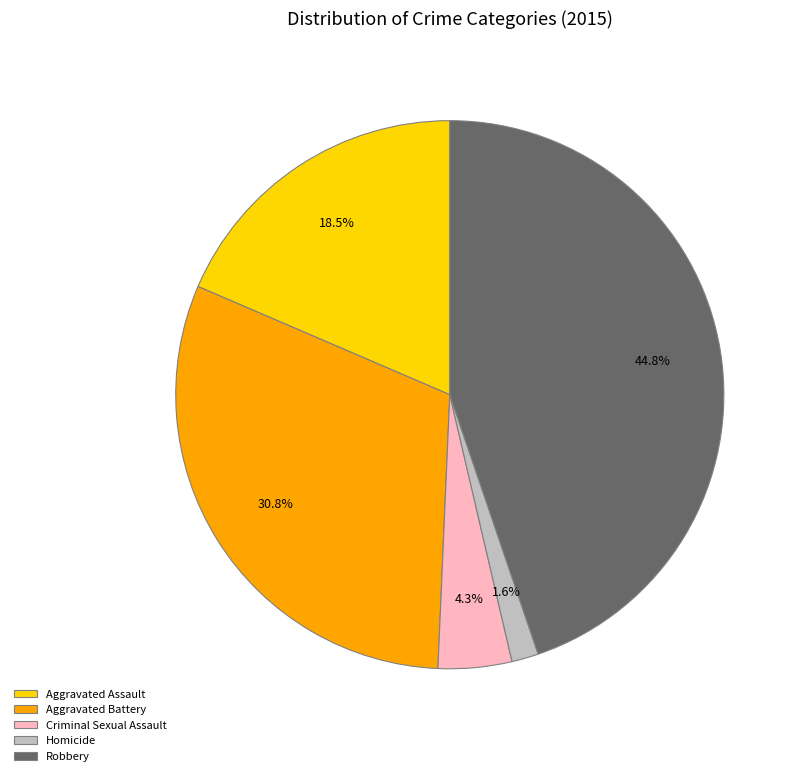

Rank the categories by value from highest to lowest.

Robbery, Aggravated Battery, Aggravated Assault, Criminal Sexual Assault, Homicide